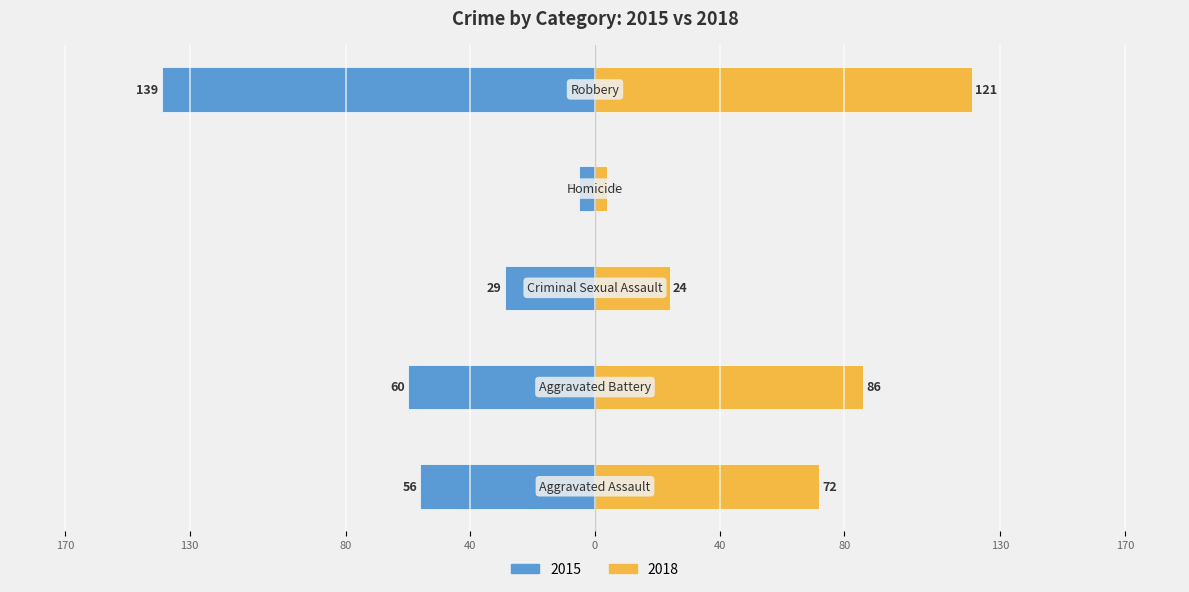

How many groups of bars are there?

5